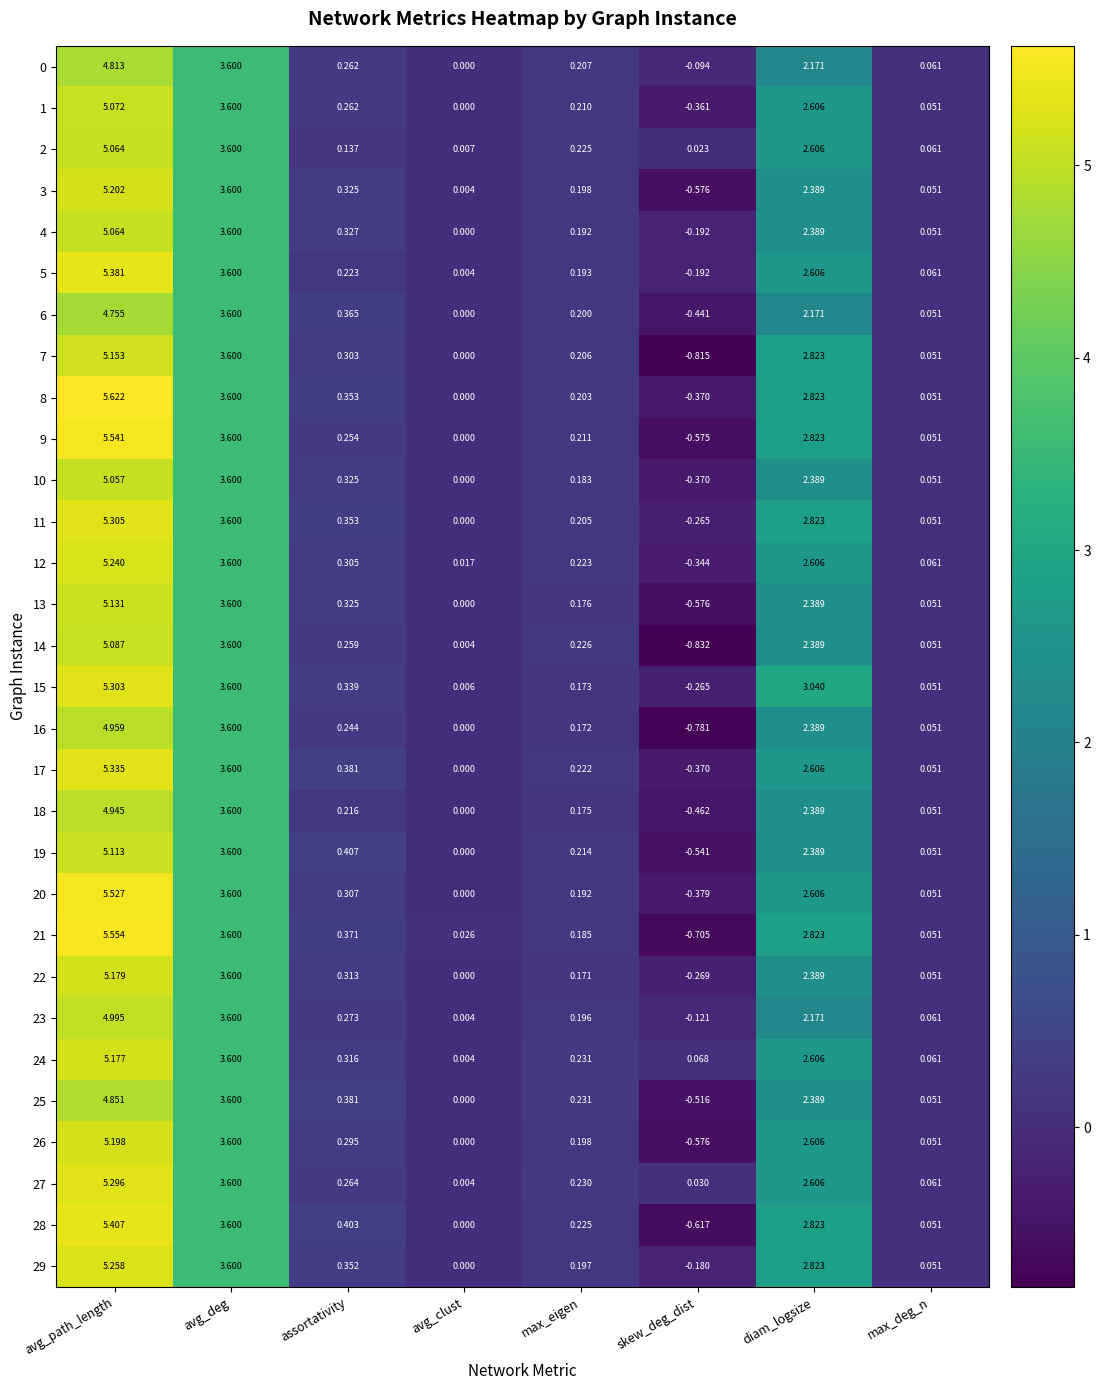

Which category has the highest value across all series?

avg_path_length